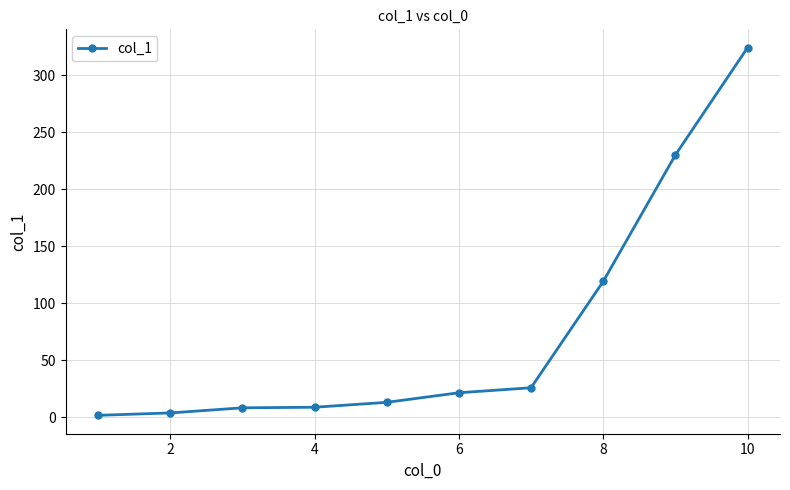

What is the greatest value displayed?

324.1